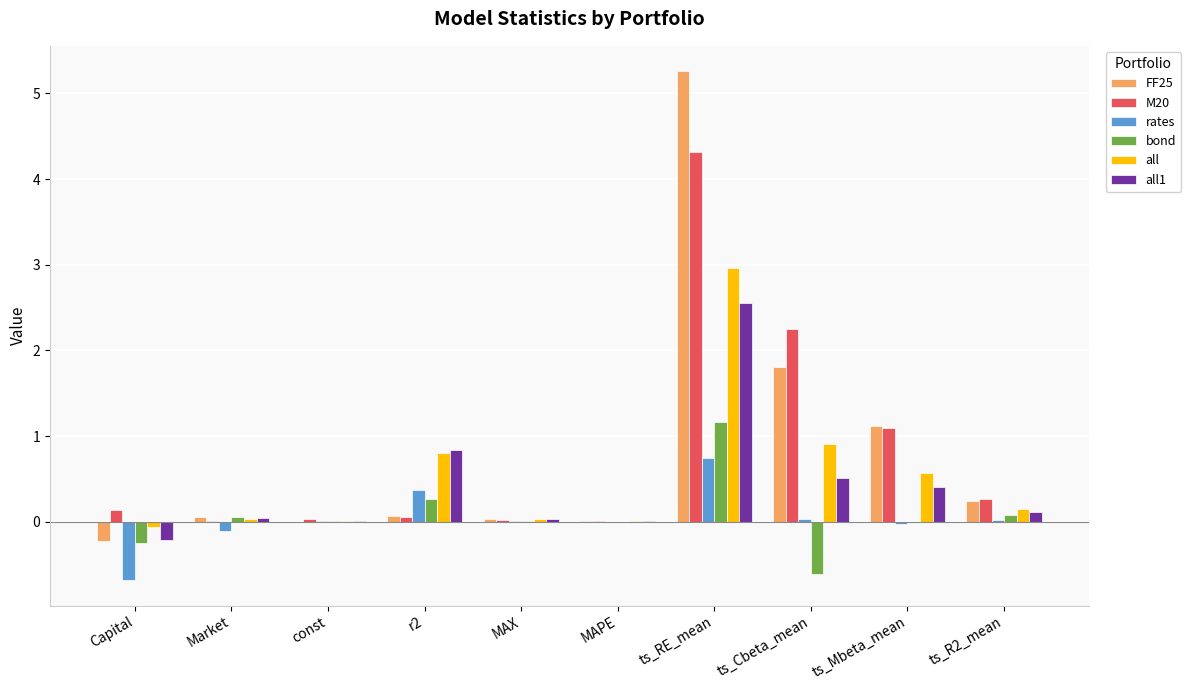

The M20 series shows 1.8 at ts_Mbeta_mean. True or false?

False